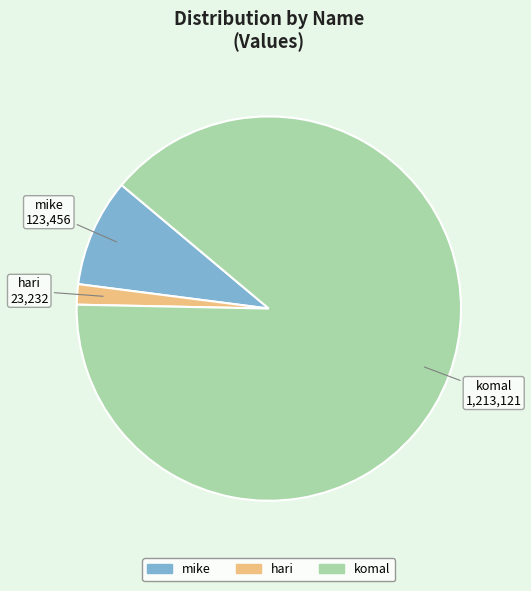

Approximately how many times larger is the value at komal compared to mike?

9.8